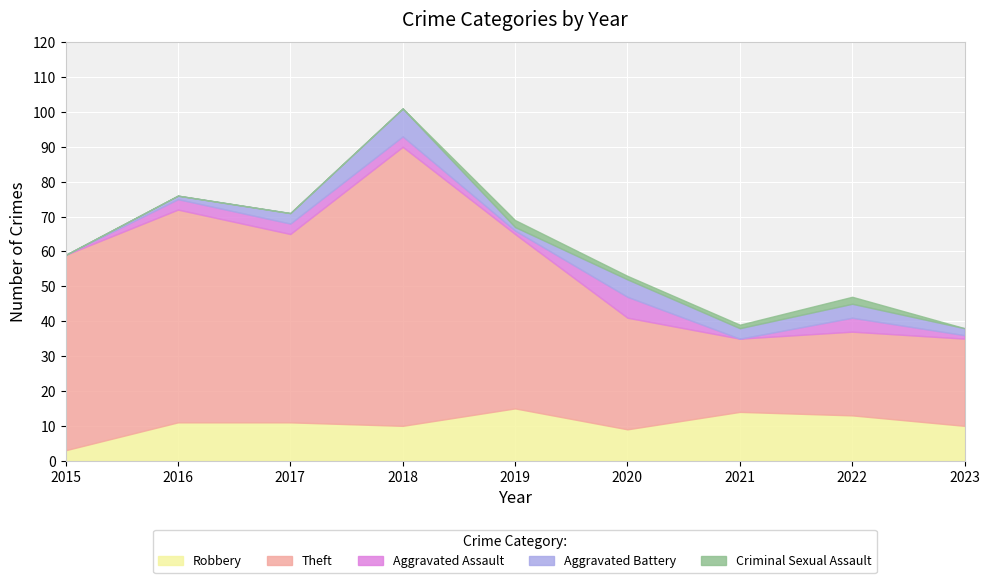

True or false: Robbery and Aggravated Assault intersect in this chart.

False